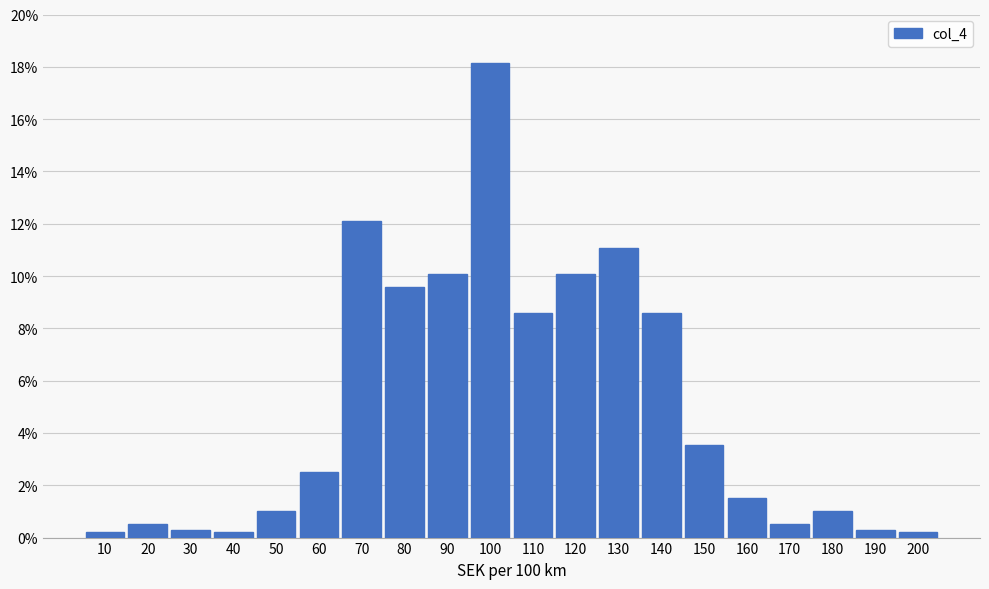

Reading left to right, what are all the values shown in this chart?

10=0.2	20=0.5	30=0.3	40=0.2	50=1.0	60=2.5	70=12.1	80=9.6	90=10.1	100=18.1	110=8.6	120=10.1	130=11.1	140=8.6	150=3.5	160=1.5	170=0.5	180=1.0	190=0.3	200=0.2